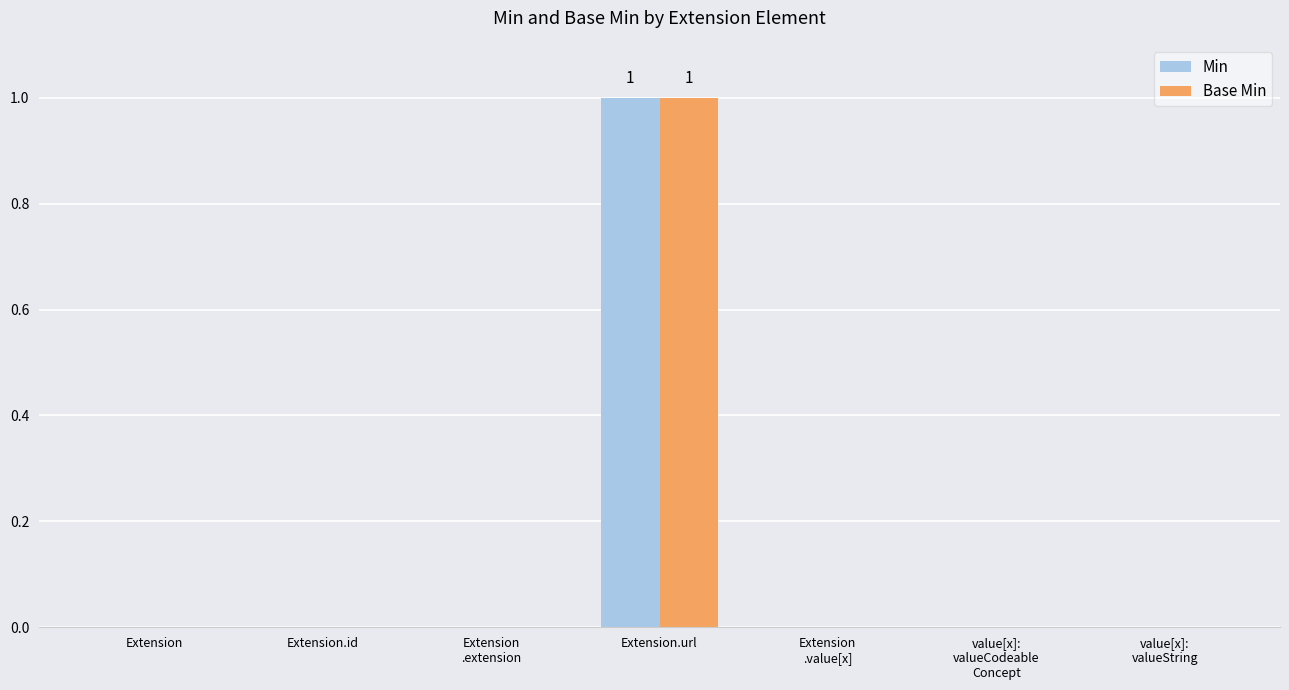

Reading left to right, list all the values displayed in this chart.

Min: 0	0	0	1	0	0	0
Base Min: 0	0	0	1	0	0	0